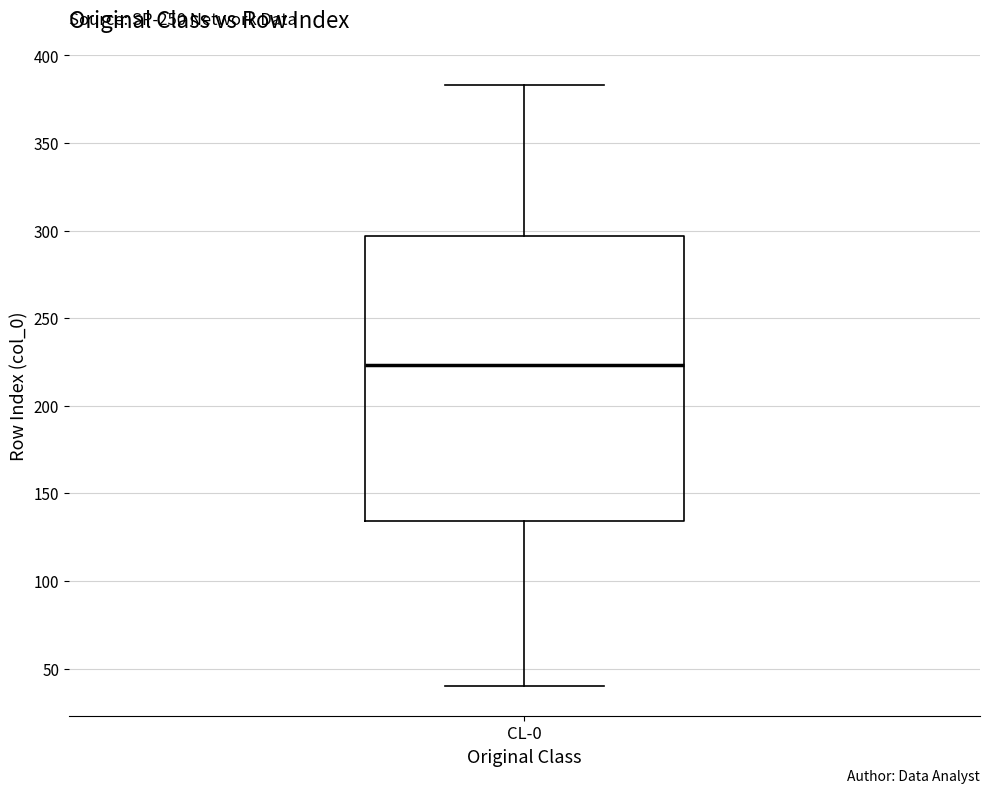

Read this box plot against the y-axis: the position of the median line, the range covered by the box, and the ends of both whiskers. The values are not printed on the chart, so give them approximately, as read against the axis.

median 225, box 135 to 295, whiskers 40 to 385